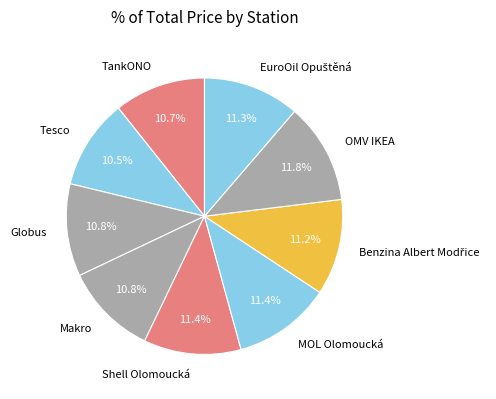

Does Tesco account for over 50% of the chart?

No